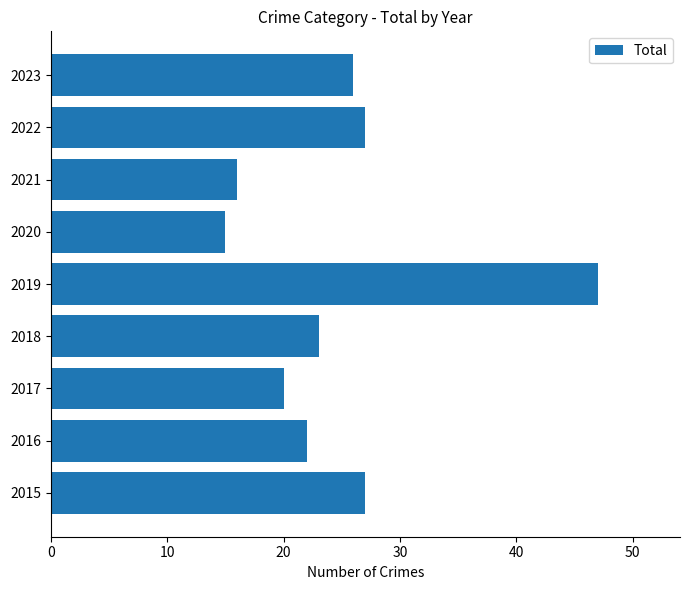

The value at 2018 is 23. True or false?

True